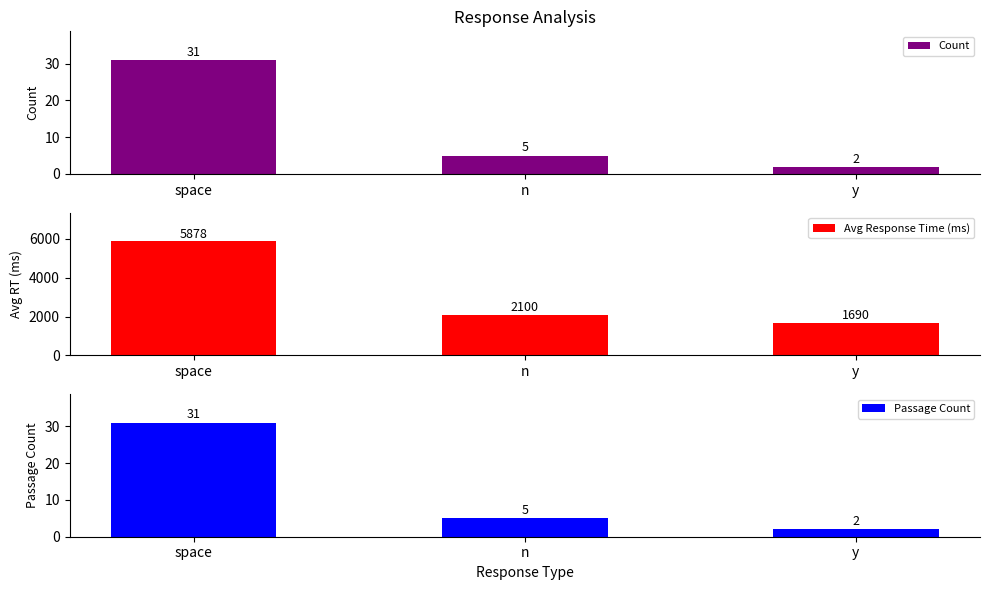

How many data points in Count are less than 5?

1